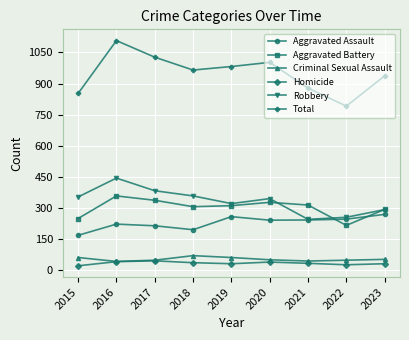

Count the number of categories in the chart.

9